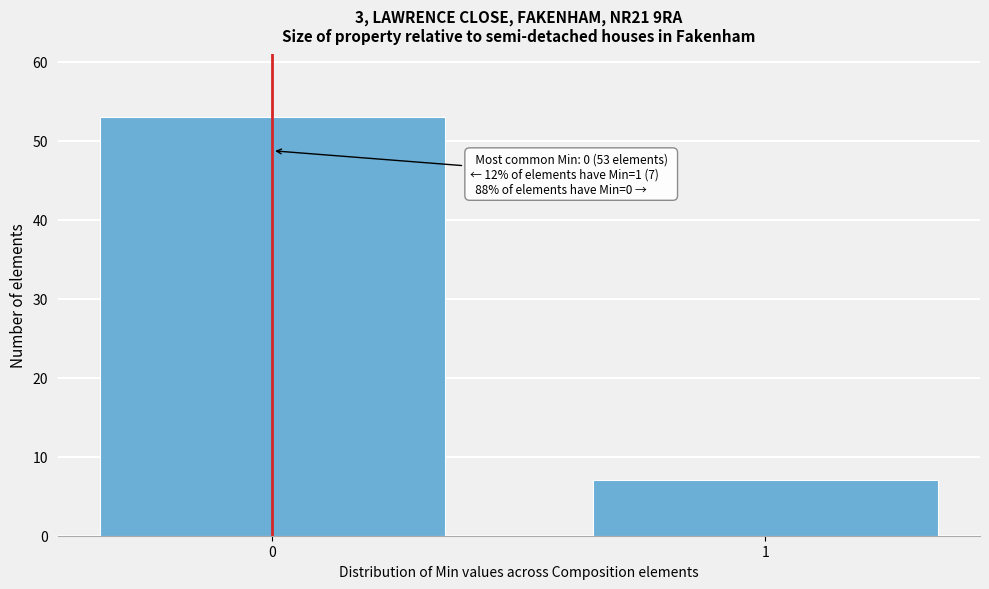

Reading left to right, extract all data points from this chart.

53	7